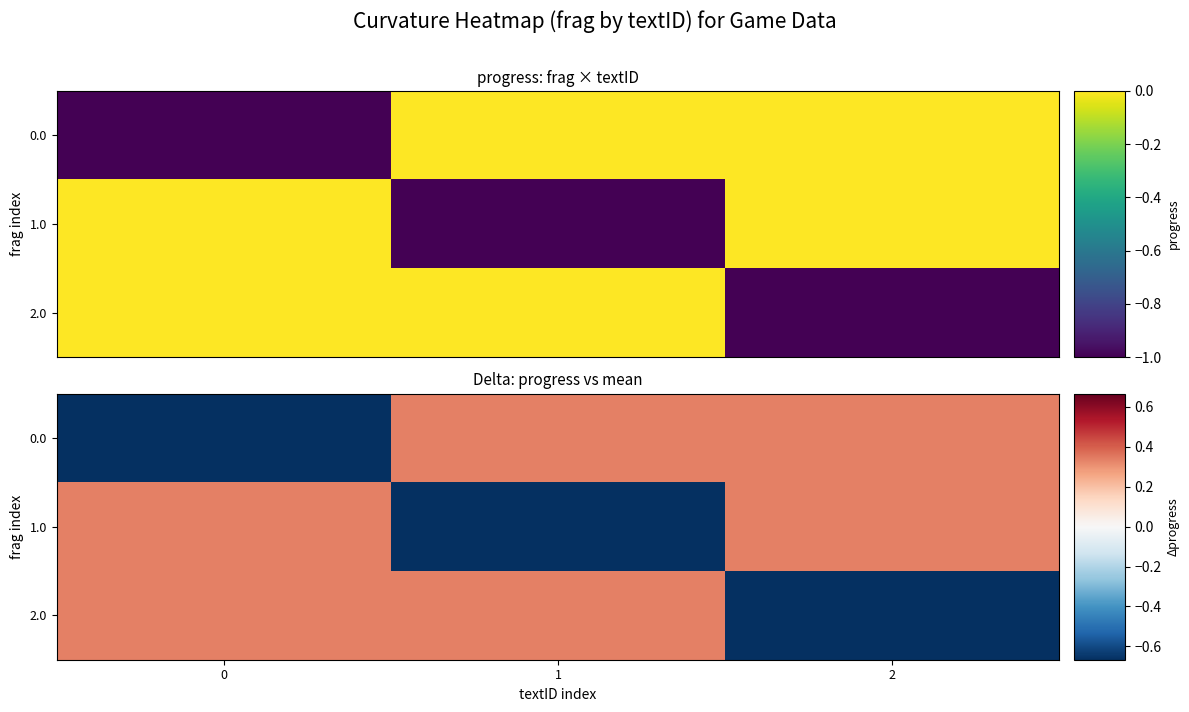

What value does the 2.0 series have at 0?

0.3